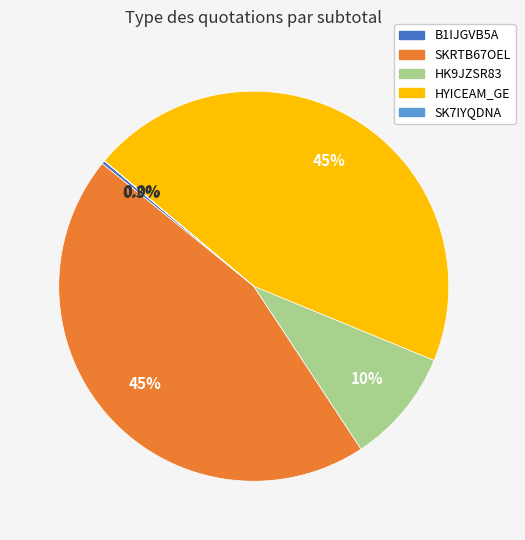

Rank the categories by value from lowest to highest.

SK7IYQDNA, B1IJGVB5A, HK9JZSR83, SKRTB67OEL, HYICEAM_GE